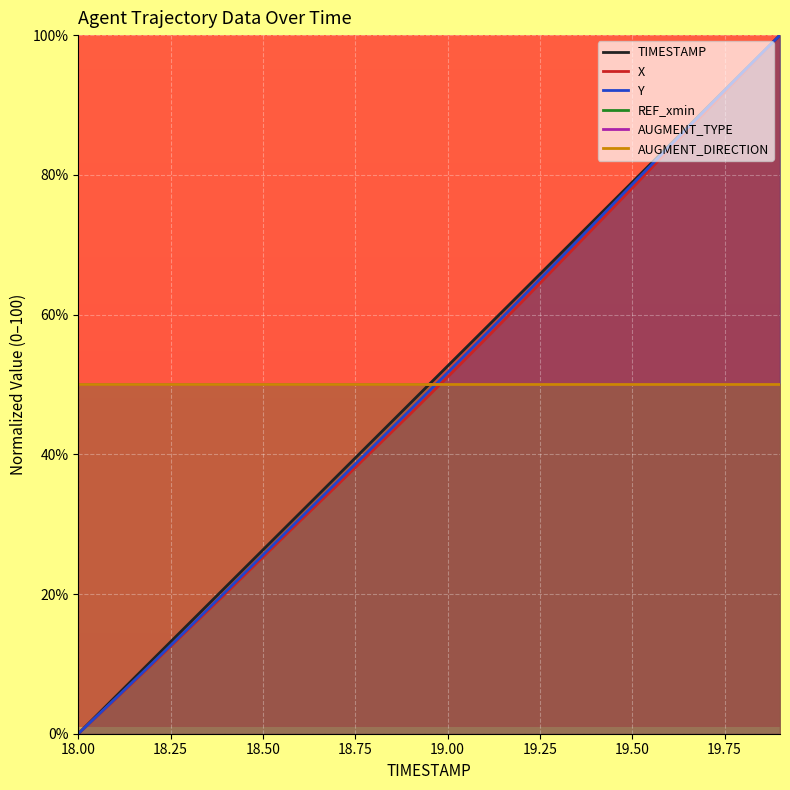

What is the sum of the X values at 18.1 and 19.9?

104.9